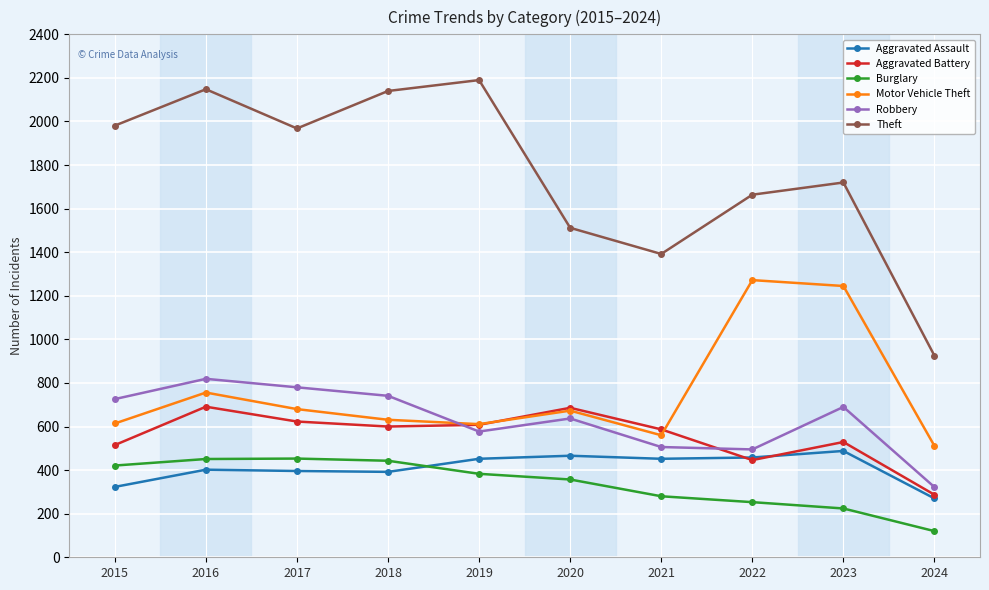

What is the smallest value displayed?

120